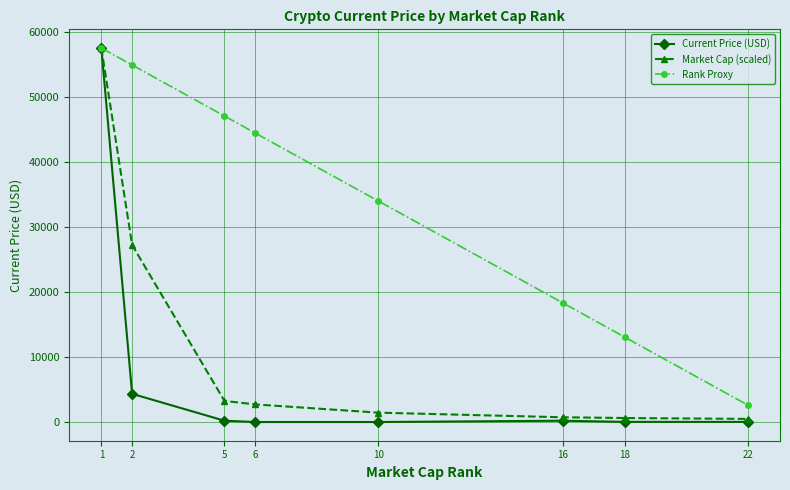

What is the value of the Current Price (USD) point at the 2nd from the left?

4338.6